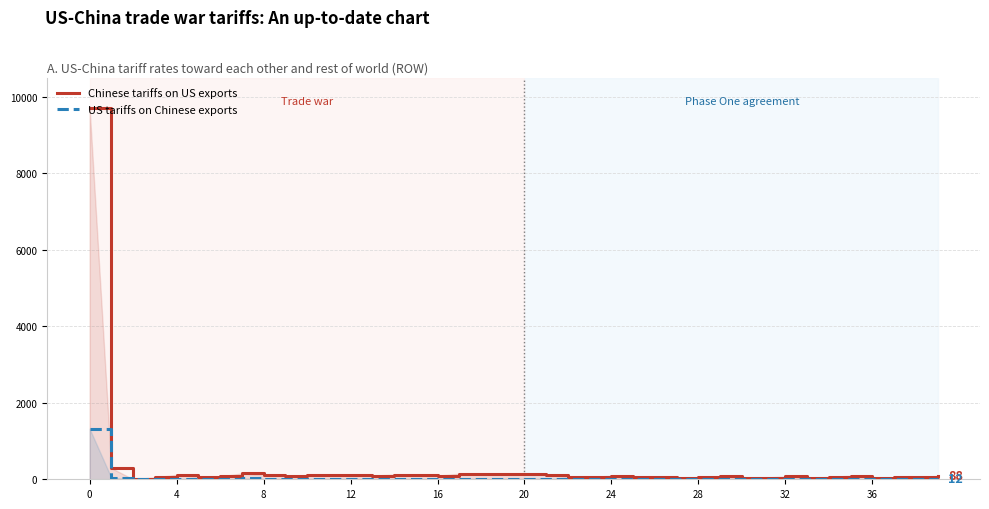

What is the greatest value displayed?

9706